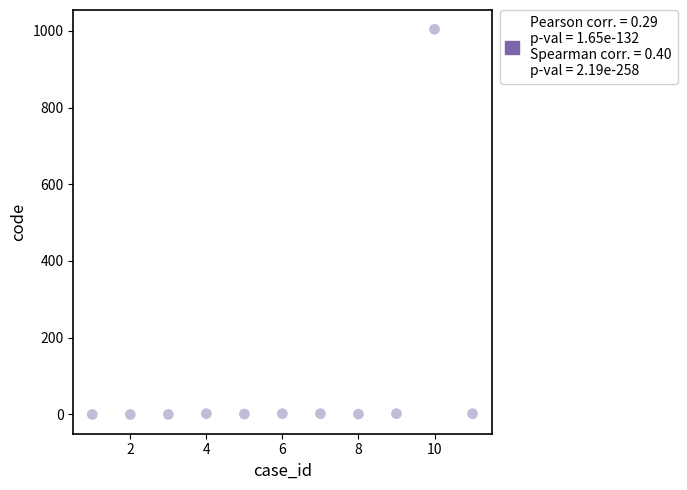

What is the average X value?

6